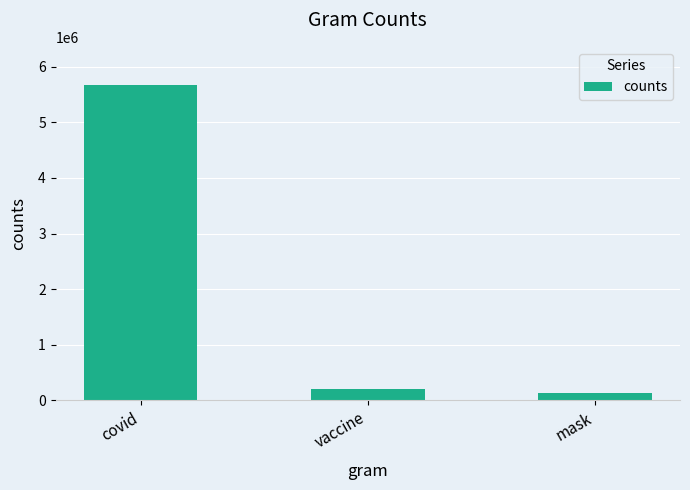

Count the number of categories in the chart.

3